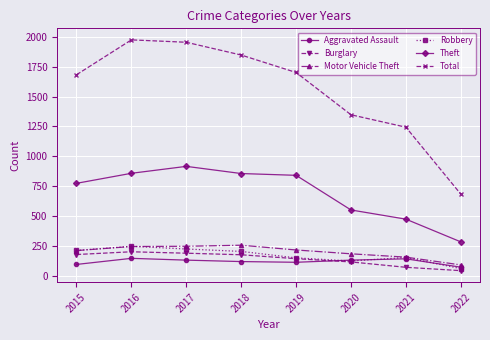

The value of Aggravated Assault at 2019 is 40. True or false?

False